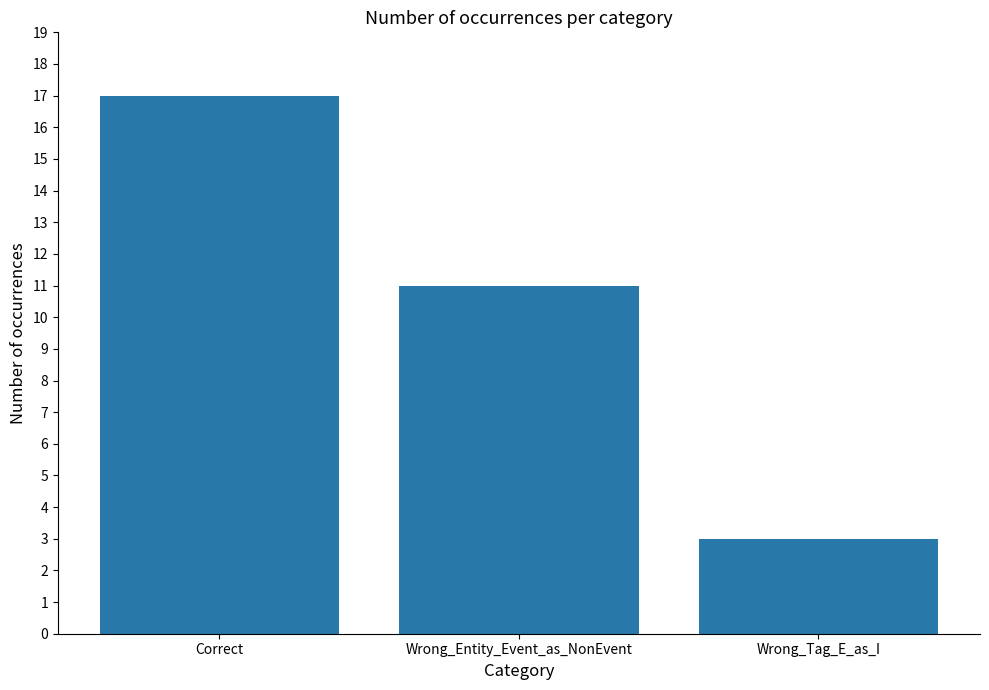

Rank the categories by value from lowest to highest.

Wrong_Tag_E_as_I, Wrong_Entity_Event_as_NonEvent, Correct